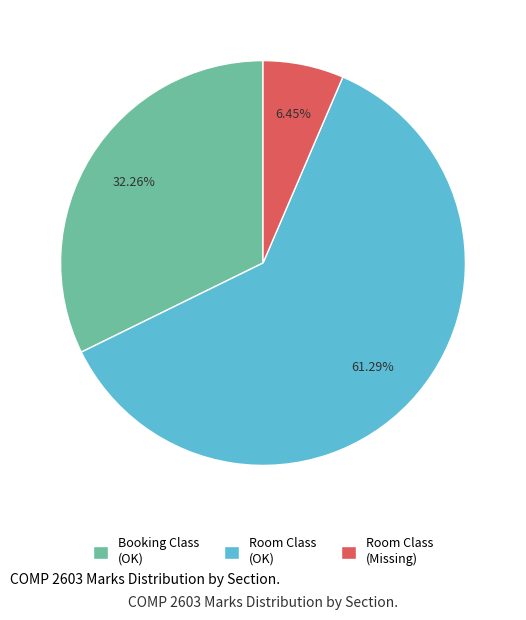

Rank the categories by value from highest to lowest.

Room Class (OK), Booking Class (OK), Room Class (Missing)